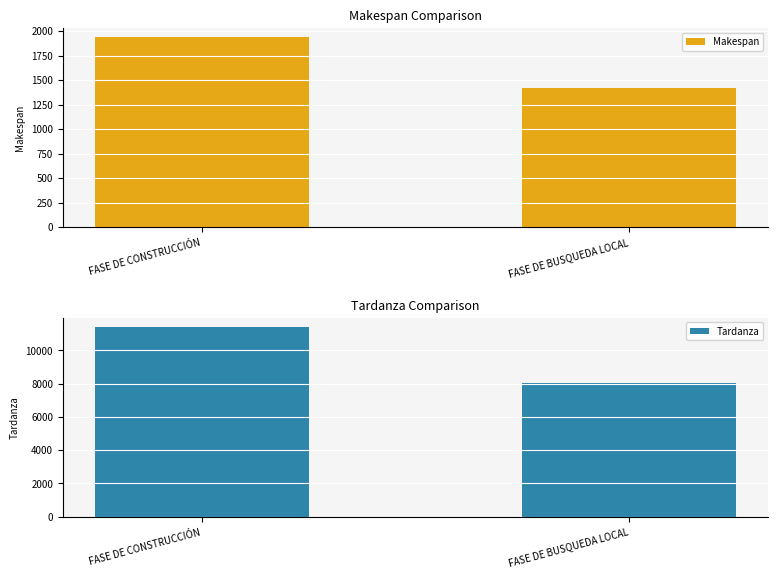

The Makespan series shows 3002 at FASE DE CONSTRUCCIÓN. True or false?

False